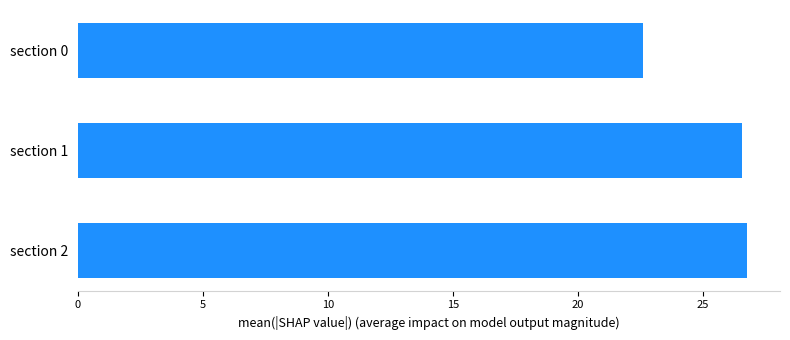

What is the sum of the values at section 0 and section 1?

49.2